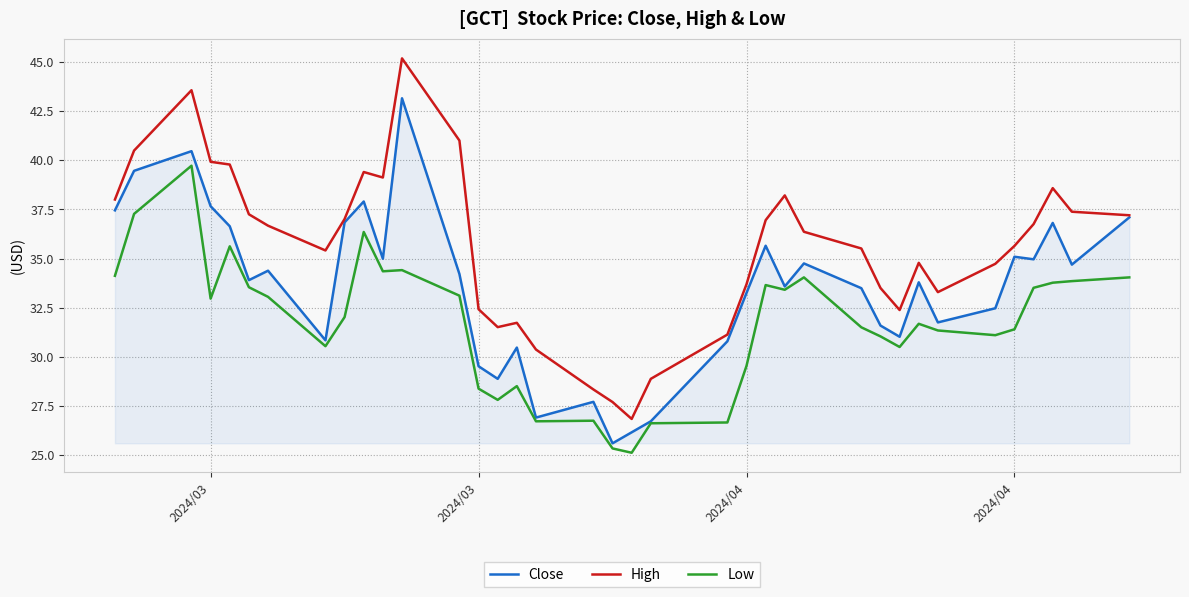

Which series has the largest total across all categories?

High